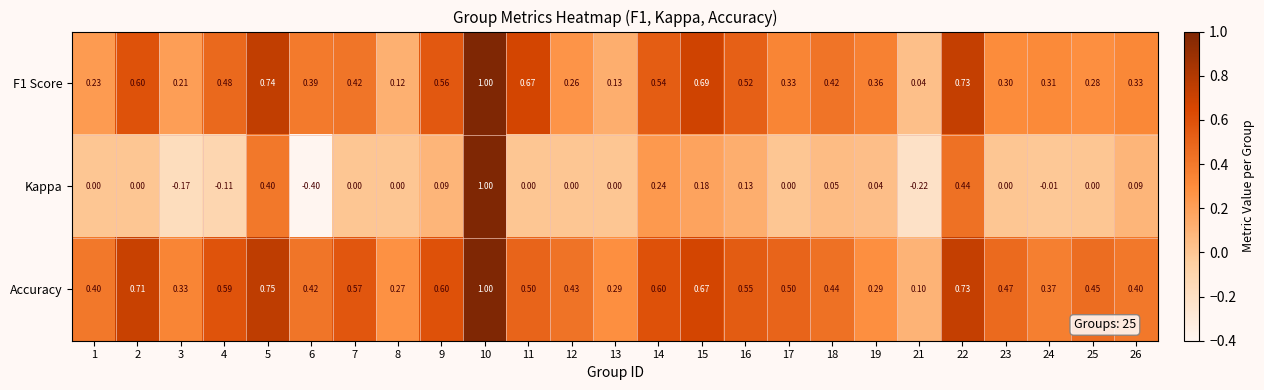

Which series has the widest spread of values?

Kappa